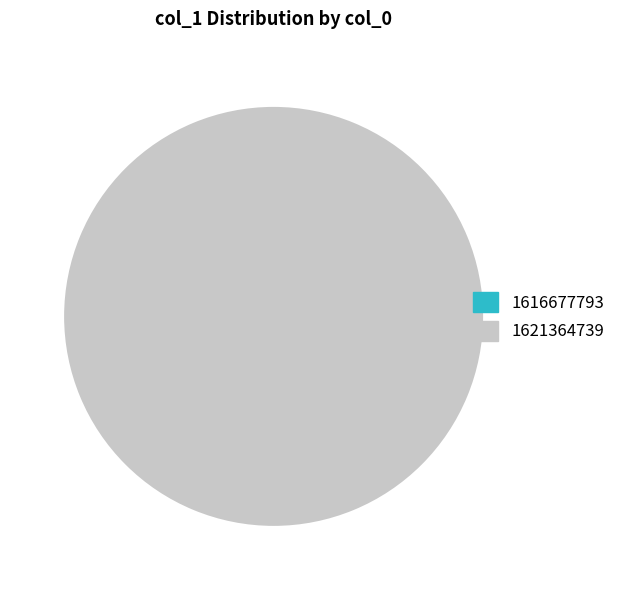

How many slices are in this pie chart?

2